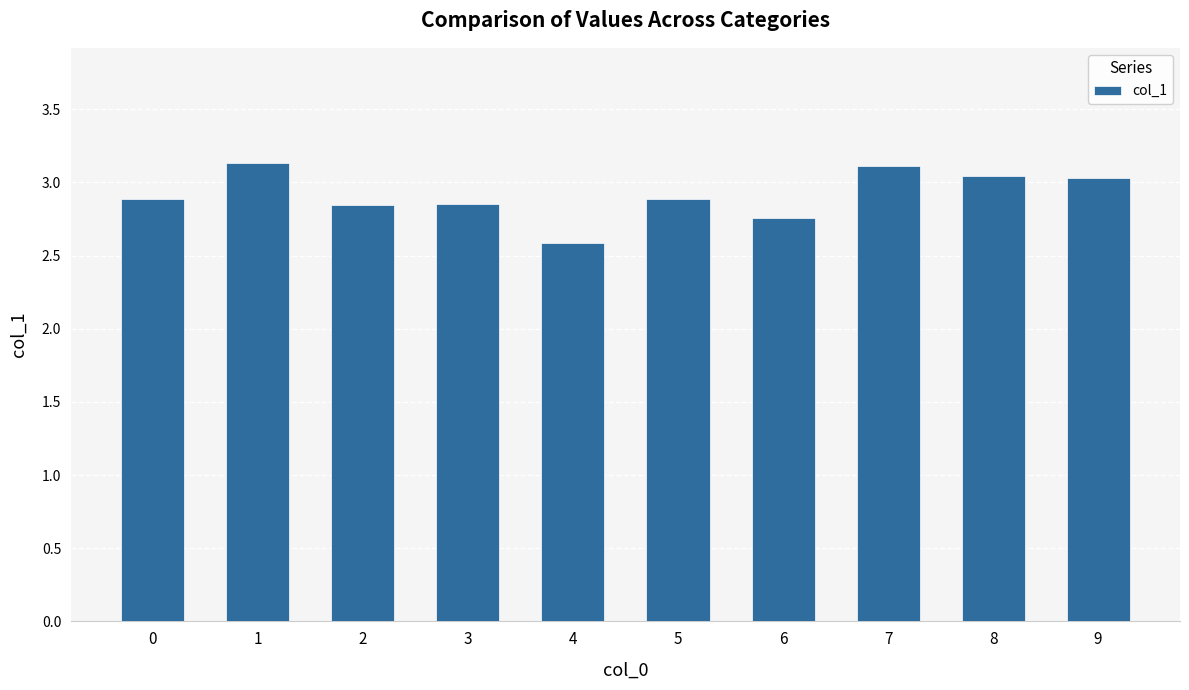

Is it true that the value at 5 is 2.9?

True